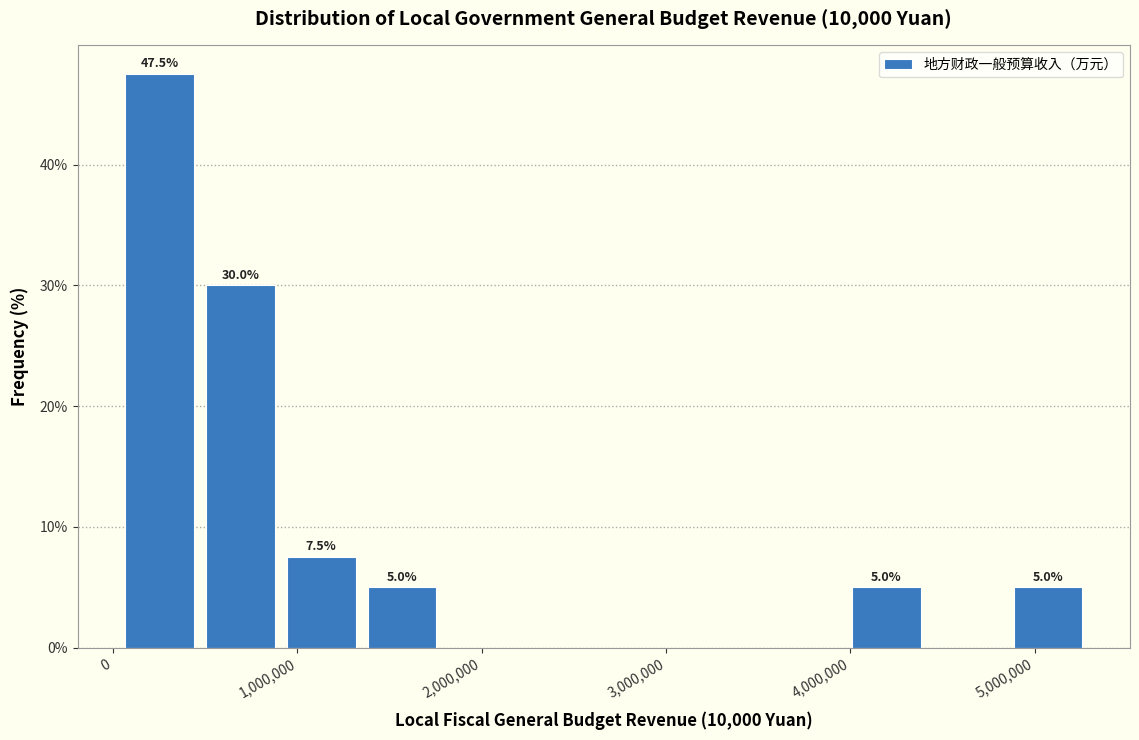

Which range on the x-axis has the tallest bar?

0 to 500000